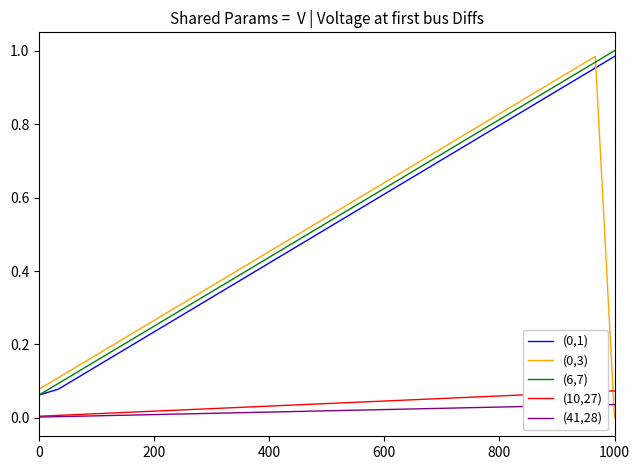

How many distinct data groups are displayed?

5